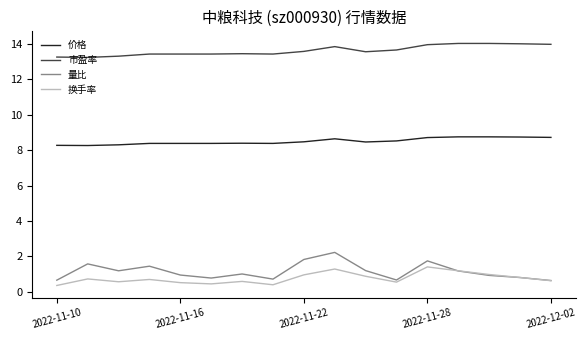

Does the chart have visible grid lines?

No